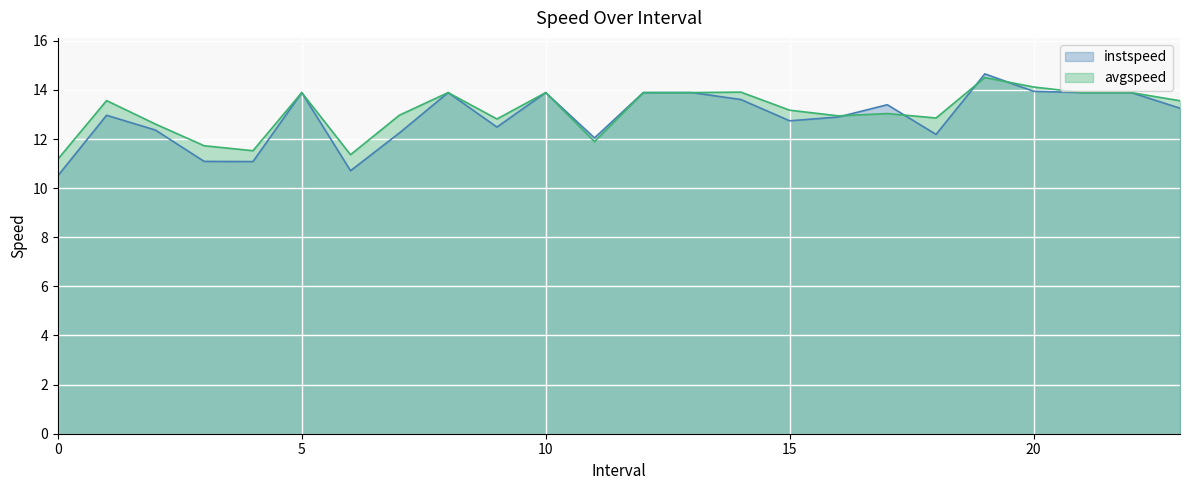

Reading right to left, what are all the values shown in this chart?

instspeed: 23.0=13.3	22.0=13.9	21.0=13.9	20.0=13.9	19.0=14.7	18.0=12.2	17.0=13.4	16.0=12.9	15.0=12.7	14.0=13.6	13.0=13.9	12.0=13.9	11.0=12.0	10.0=13.9	9.0=12.5	8.0=13.9	7.0=12.2	6.0=10.7	5.0=13.9	4.0=11.1	3.0=11.1	2.0=12.4	1.0=13.0	0.0=10.5
avgspeed: 23.0=13.6	22.0=13.9	21.0=13.9	20.0=14.1	19.0=14.5	18.0=12.9	17.0=13.0	16.0=12.9	15.0=13.2	14.0=13.9	13.0=13.9	12.0=13.9	11.0=11.9	10.0=13.9	9.0=12.8	8.0=13.9	7.0=13.0	6.0=11.4	5.0=13.9	4.0=11.5	3.0=11.7	2.0=12.6	1.0=13.6	0.0=11.2